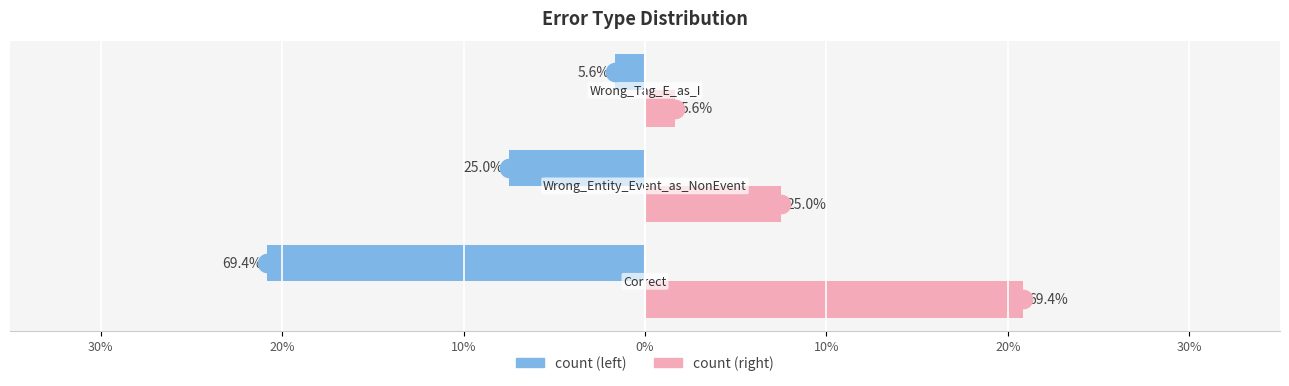

Which series has the widest spread of Y values?

count (left)